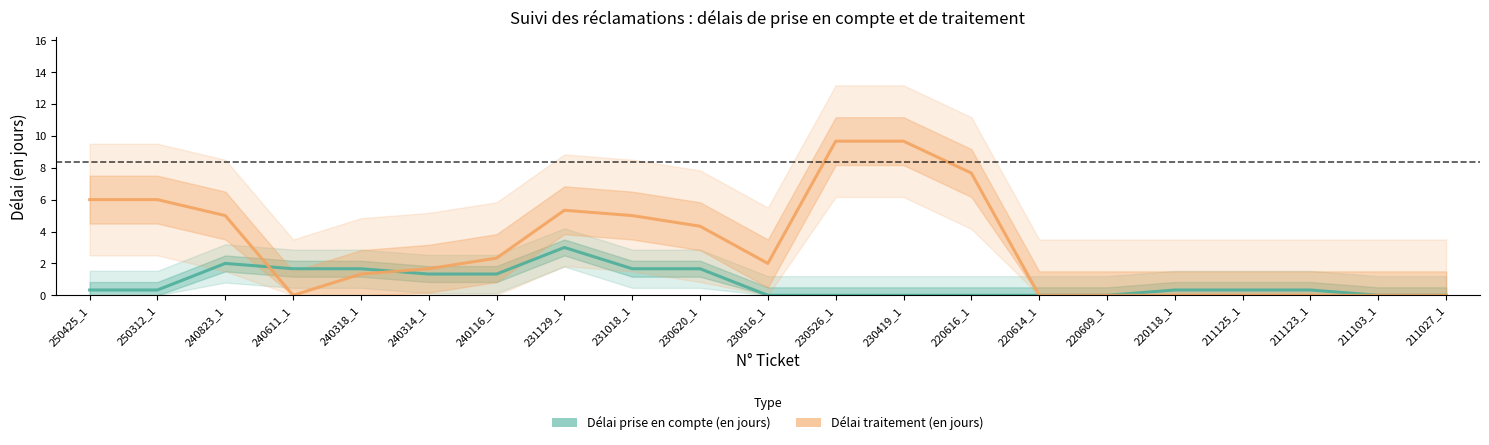

Count the number of categories in the chart.

21